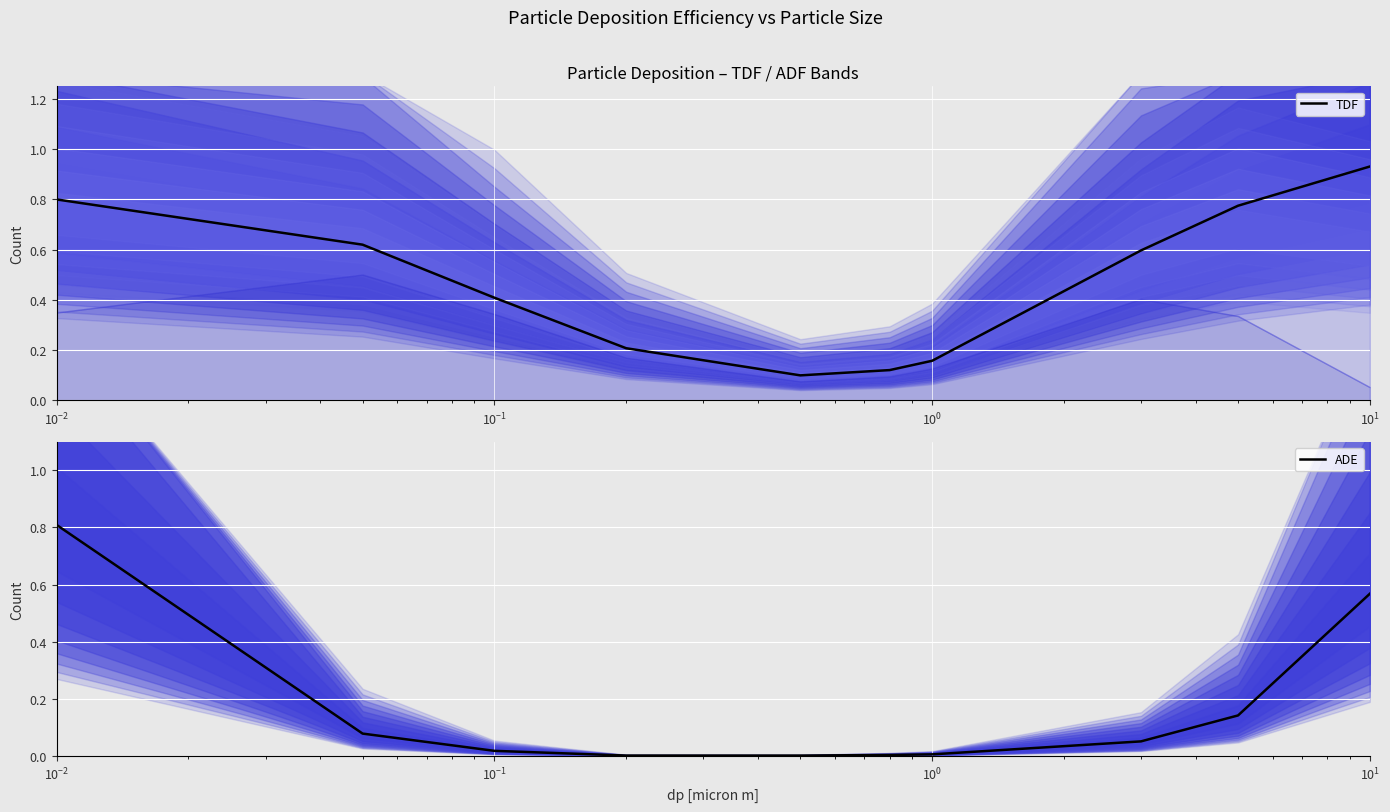

What is the difference between the second highest and minimum values in the TDF series?

0.7